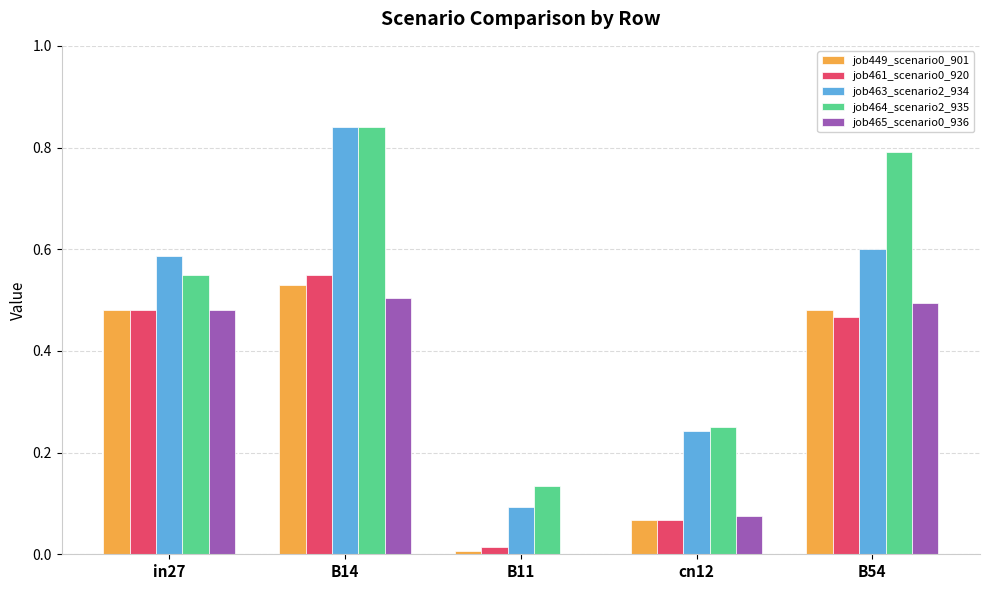

Which series has the widest spread of values?

job463_scenario2_934